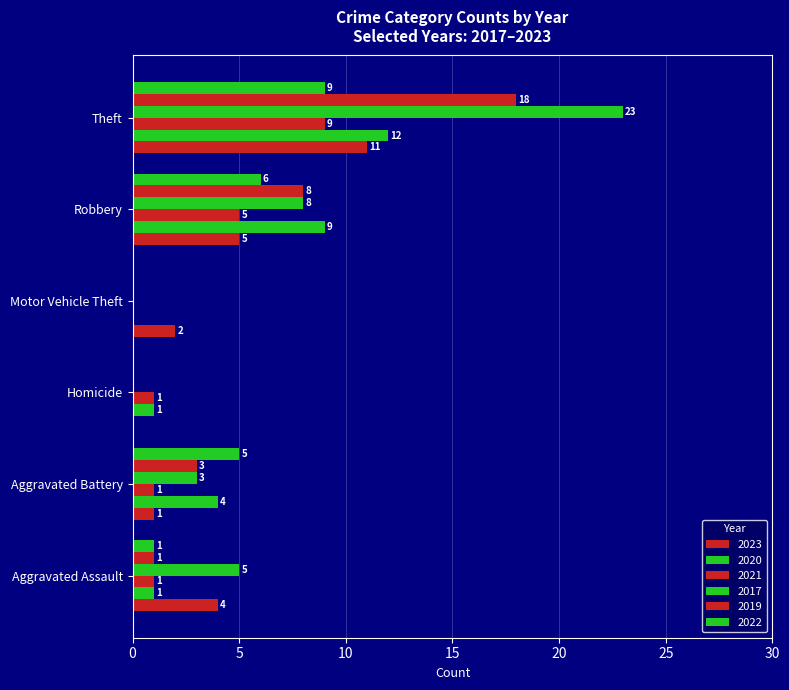

What position from the right is Robbery?

2